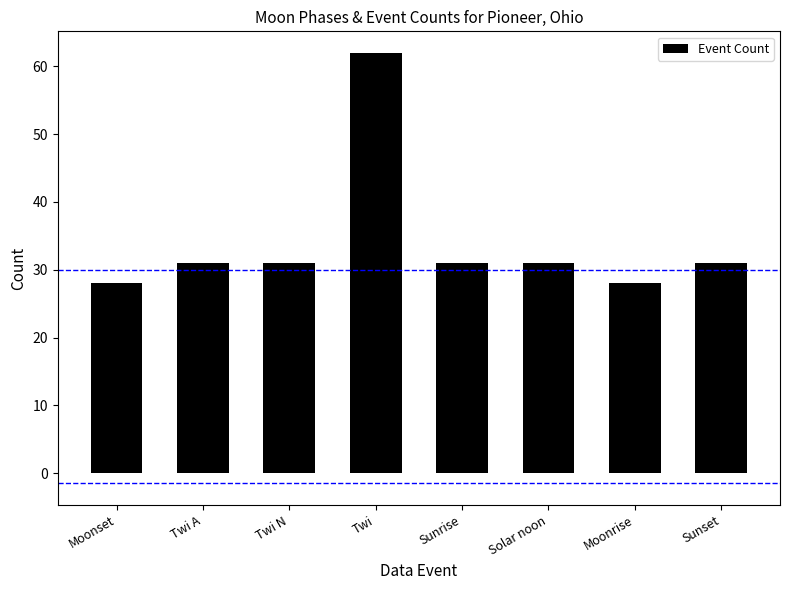

What value does the data have at Twi A?

31